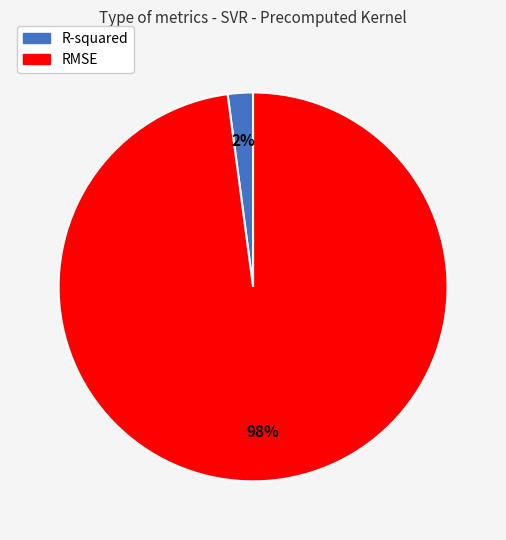

Which category has the biggest portion of the pie?

RMSE